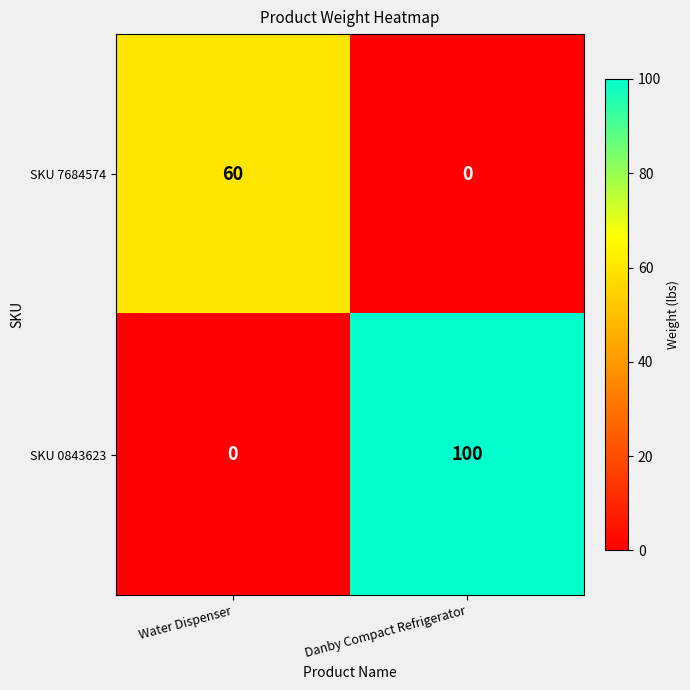

Reading left to right, transcribe all the data shown in this chart.

SKU 7684574: Water Dispenser=60	Danby Compact Refrigerator=0
SKU 0843623: Water Dispenser=0	Danby Compact Refrigerator=100